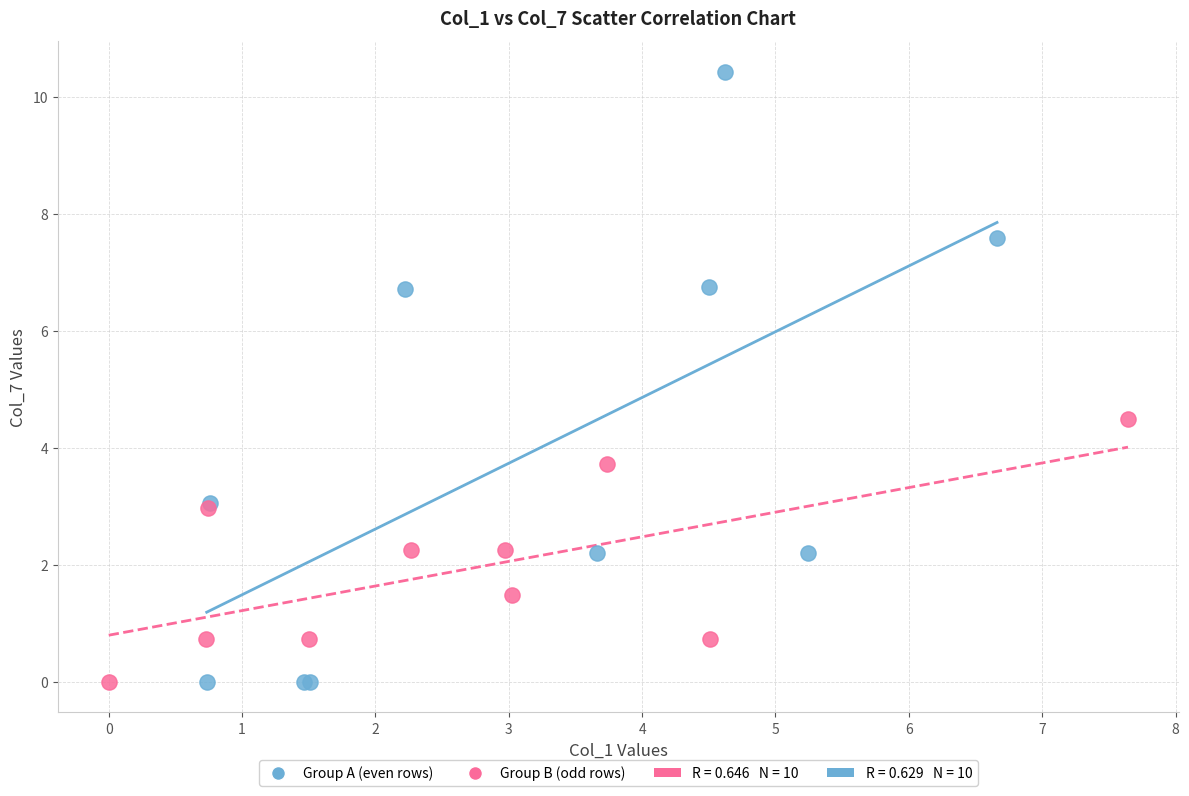

Which series contains the highest Y value?

Group A (even rows)